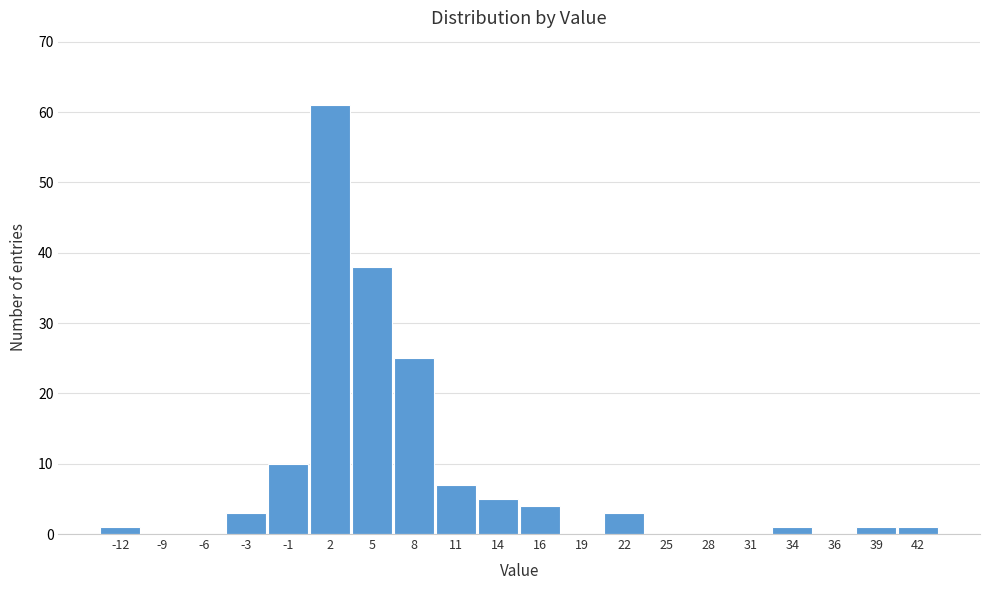

Reading left to right, extract all data points from this chart.

-12=1	-9=0	-6=0	-3=3	-1=10	2=61	5=38	8=25	11=7	14=5	16=4	19=0	22=3	25=0	28=0	31=0	34=1	36=0	39=1	42=1